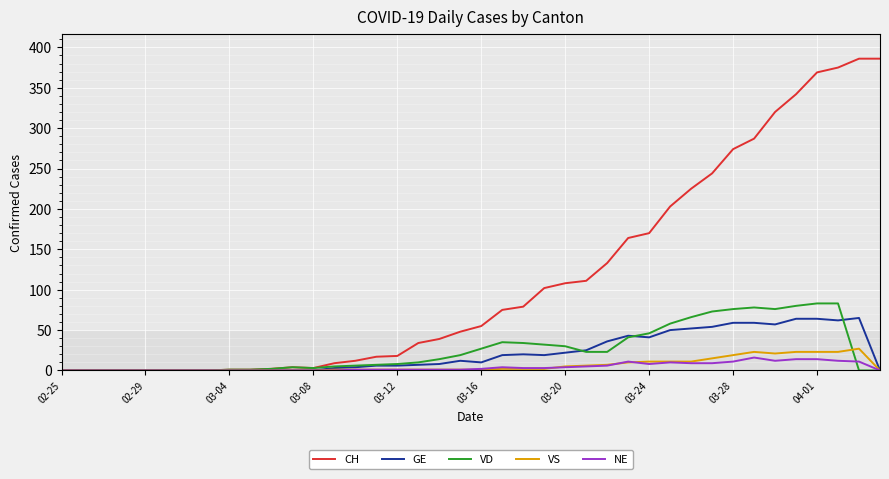

Which series has the widest spread of values?

CH